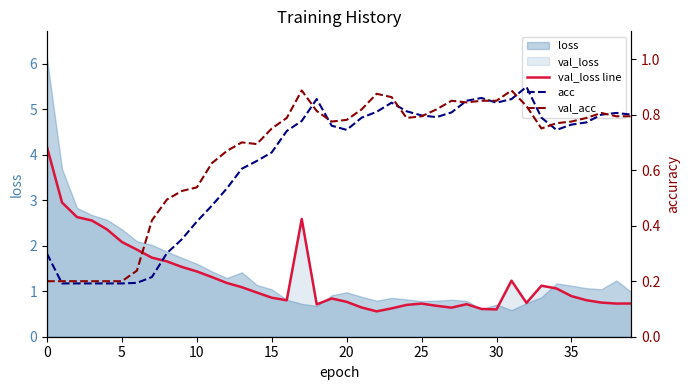

What is the label of the 22nd point from the left?

21